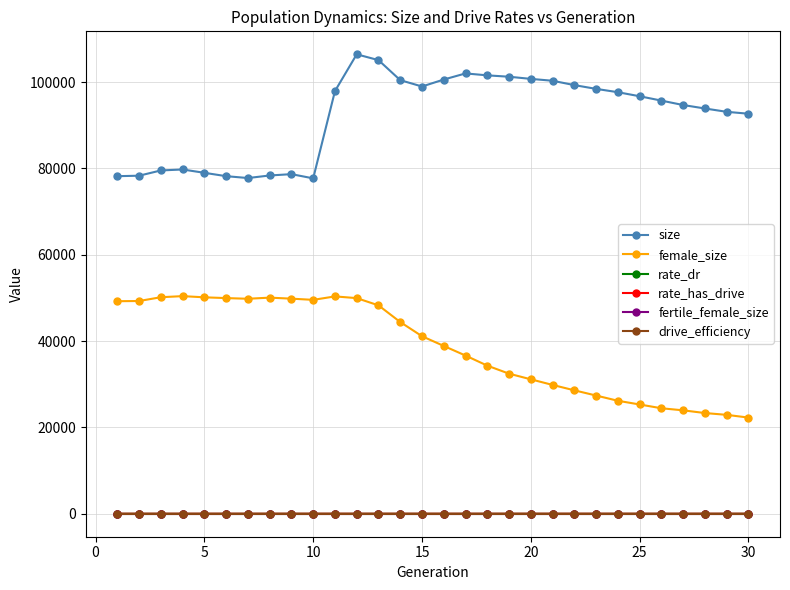

Which series has the largest total across all categories?

size